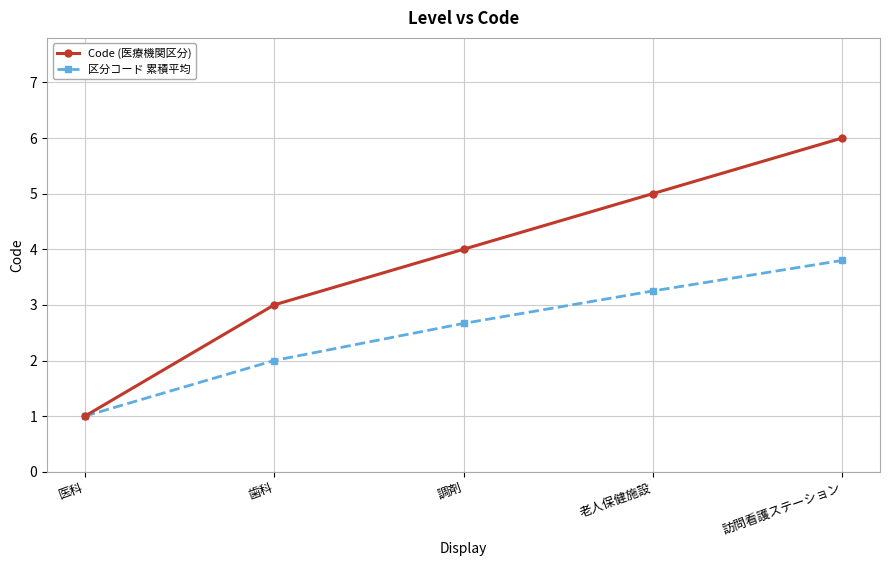

Count the number of data series in this chart.

2